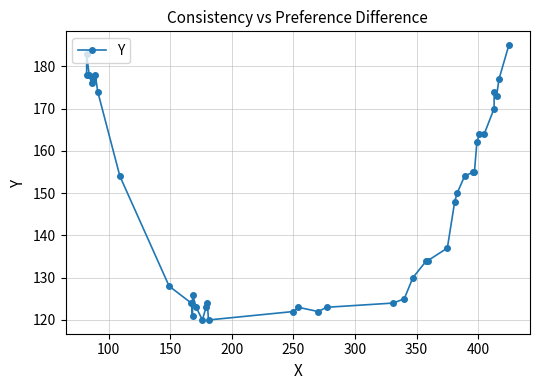

Reading right to left, transcribe all the data shown in this chart.

185	177	173	174	170	164	164	162	155	155	154	150	148	137	134	134	130	125	124	123	122	123	122	120	124	123	120	123	126	121	124	128	154	174	178	177	176	178	183	178